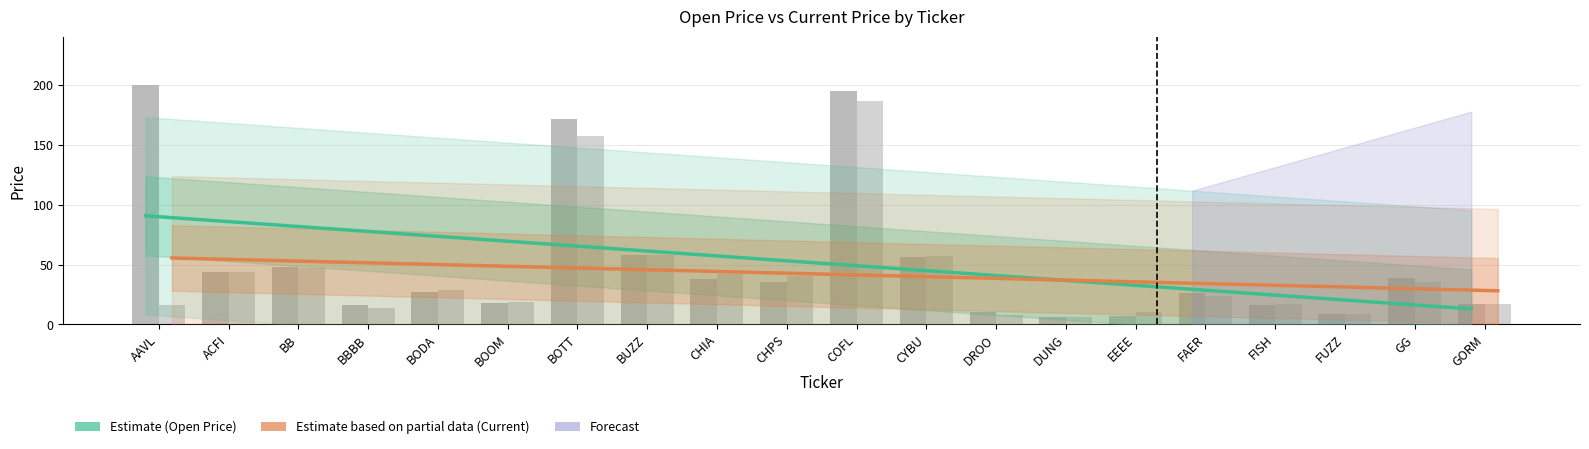

Which label corresponds to the smallest value in the chart?

DUNG